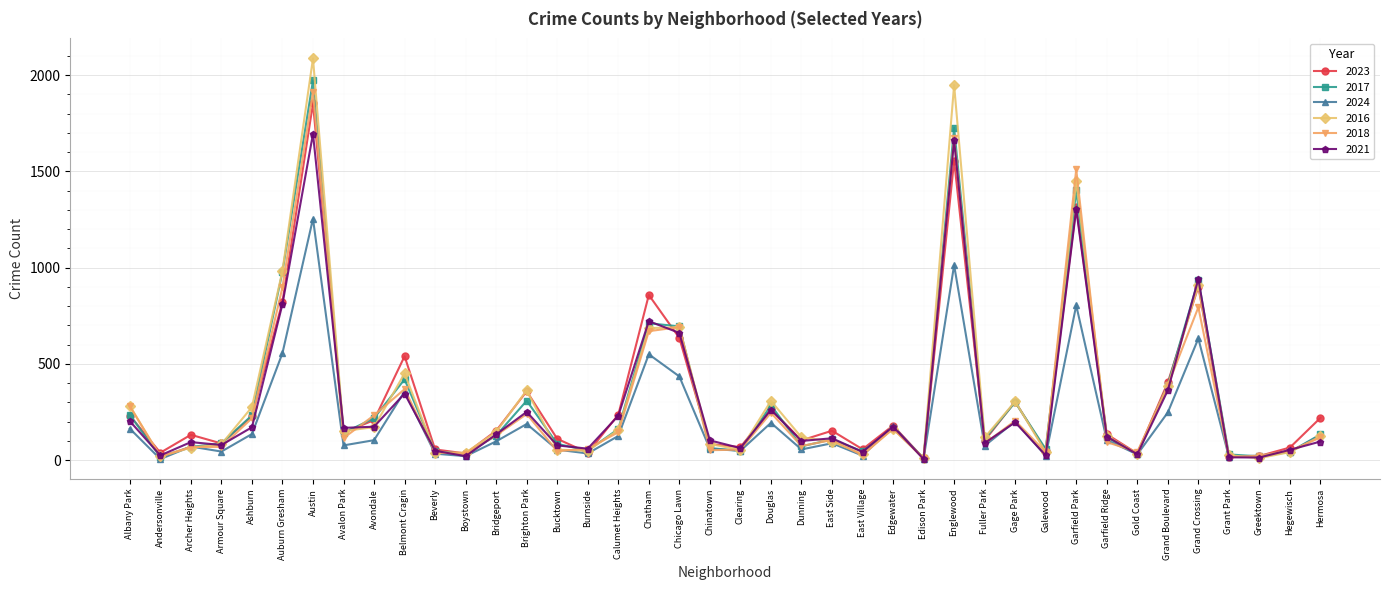

How many data points does each series have?

40